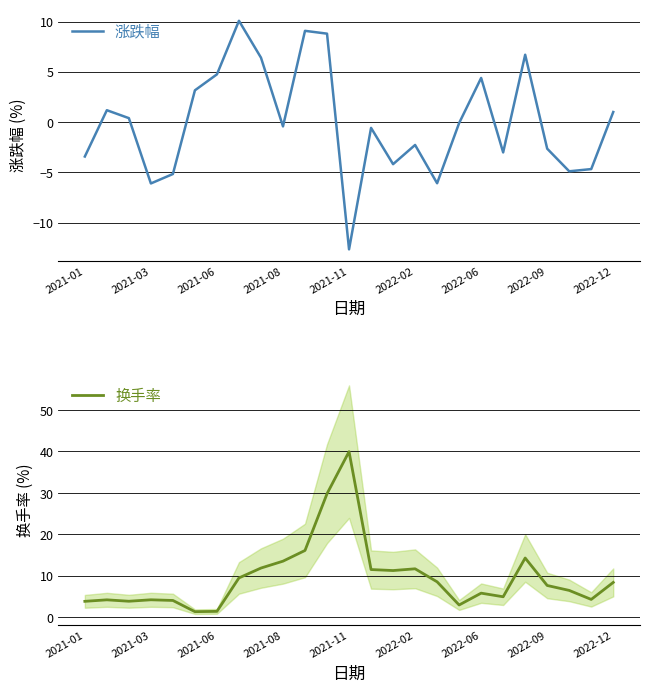

Which series has the largest total across all categories?

换手率